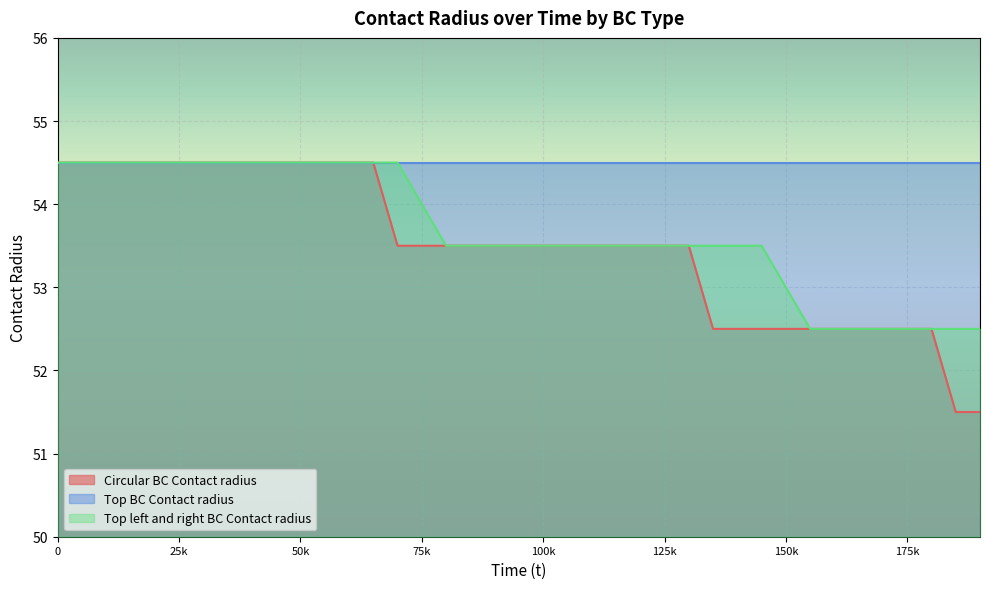

Which series has the widest spread of values?

Circular BC Contact radius